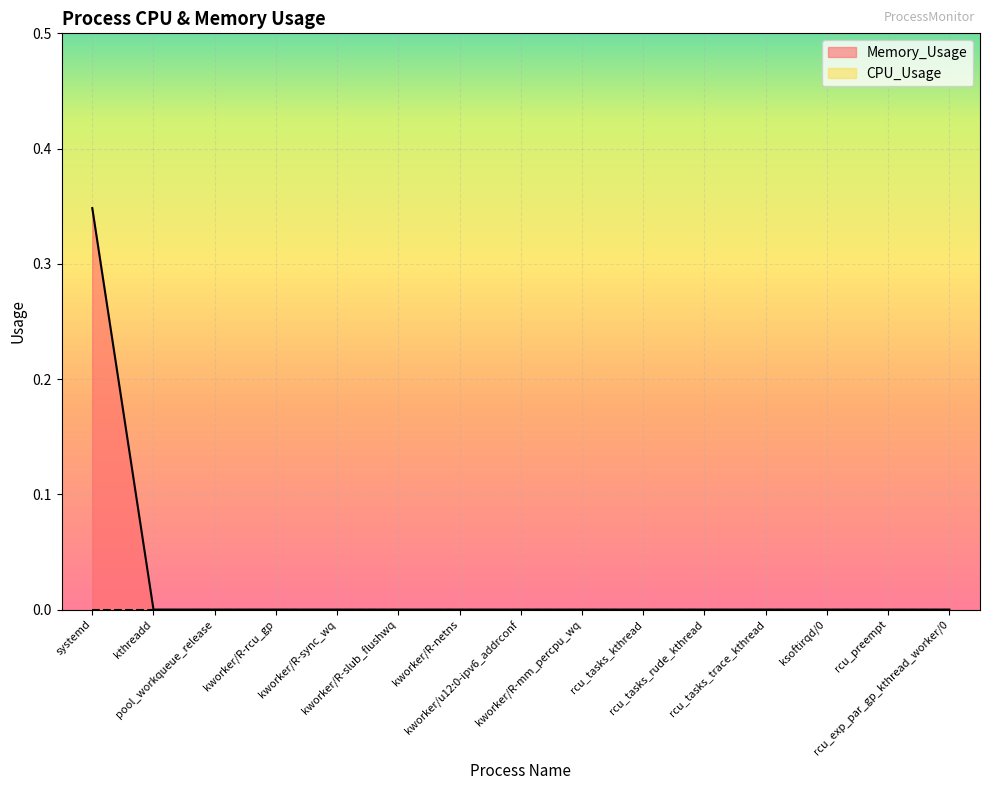

Which has a higher value, pool_workqueue_release or kthreadd?

pool_workqueue_release